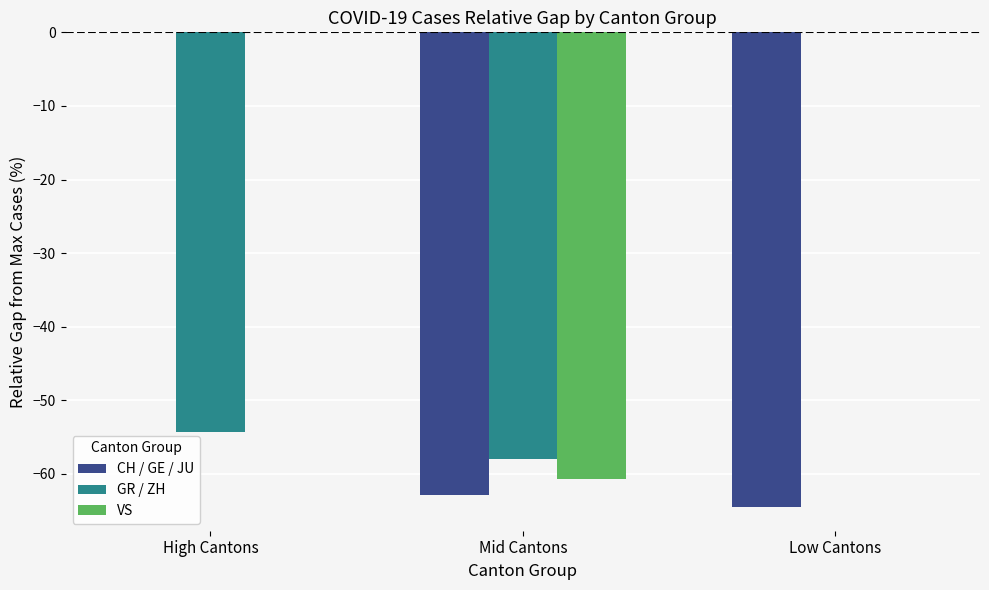

What is the sum of the GR / ZH values at Low Cantons and High Cantons?

-54.2